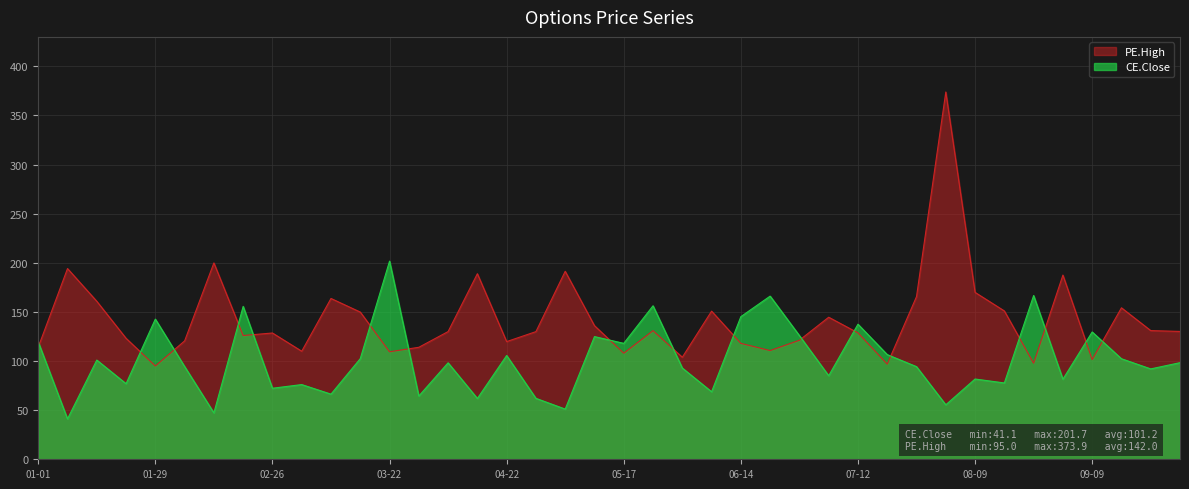

What is the approximate value of PE.High at 09-09?

101.5